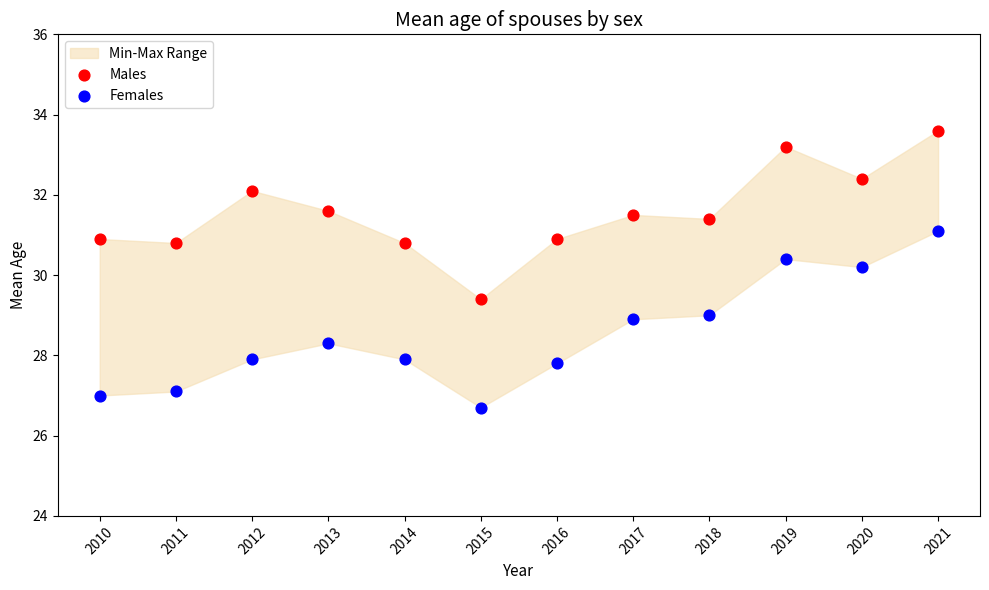

Which series has the largest Y range (max minus min)?

Females